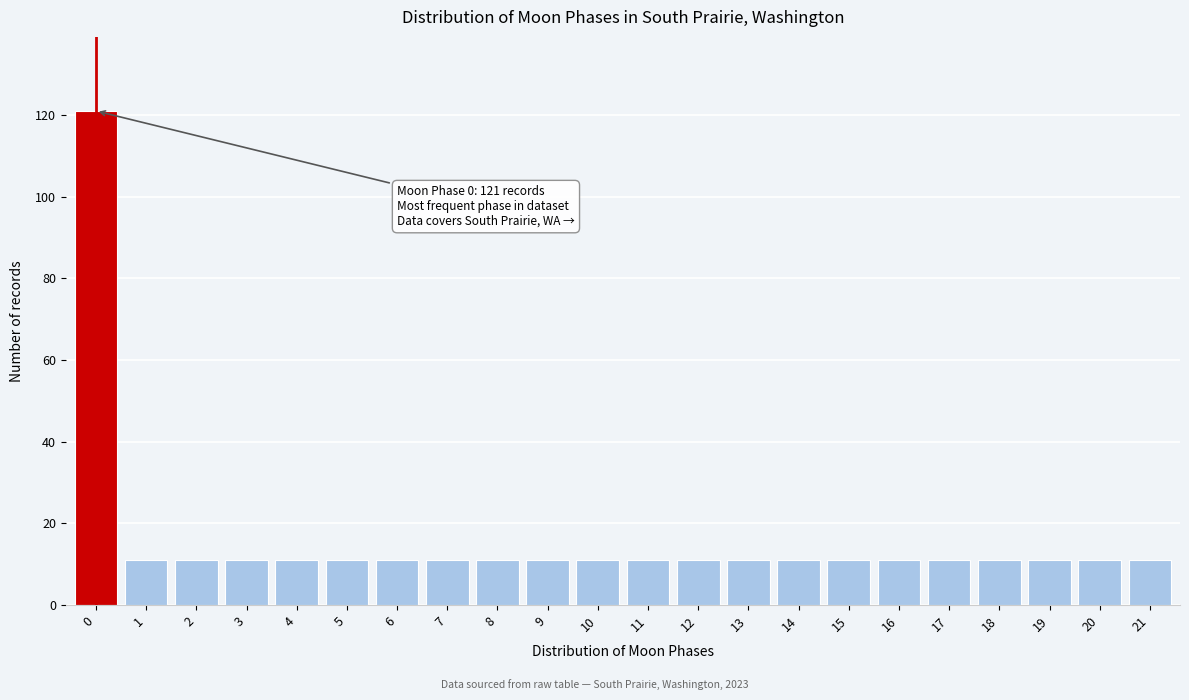

Reading left to right, extract all data points from this chart.

0=121	1=11	2=11	3=11	4=11	5=11	6=11	7=11	8=11	9=11	10=11	11=11	12=11	13=11	14=11	15=11	16=11	17=11	18=11	19=11	20=11	21=11